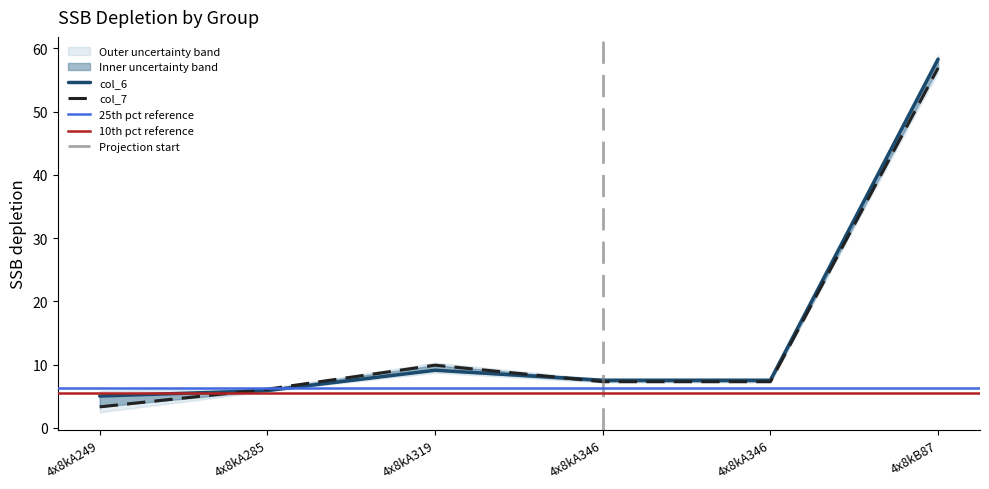

What is the average value of the col_7 series?

15.1